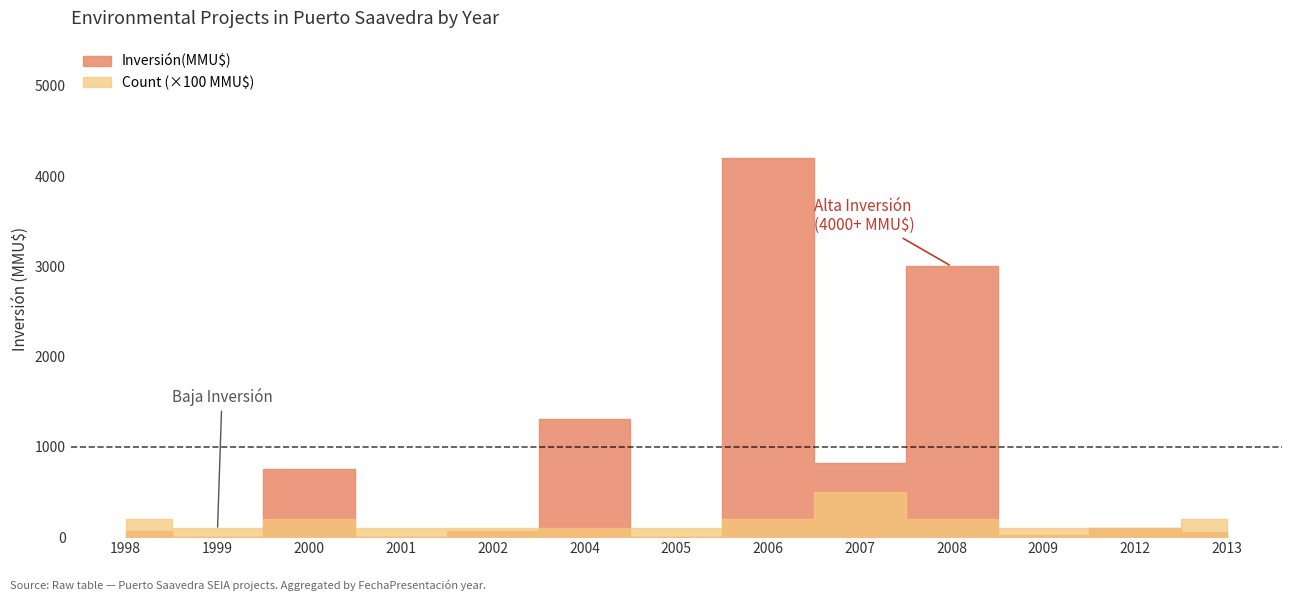

True or false: Inversión(MMU$) has more than 2 points higher than both neighbors.

True